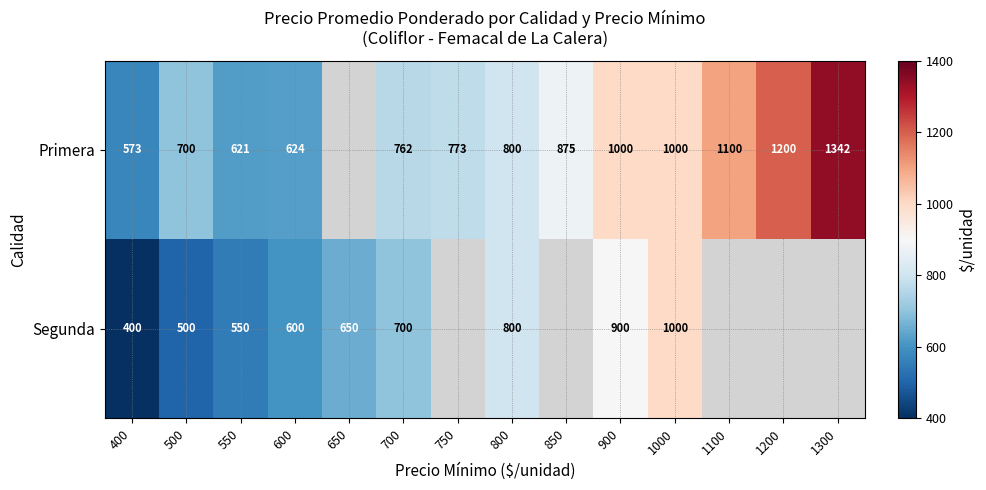

What is the spread (max minus min) of values at 700?

62